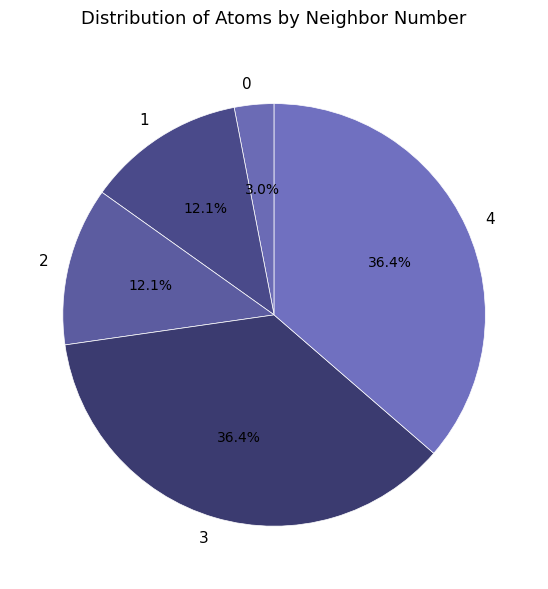

Approximately how many times larger is the value at 4 compared to 1?

3.0